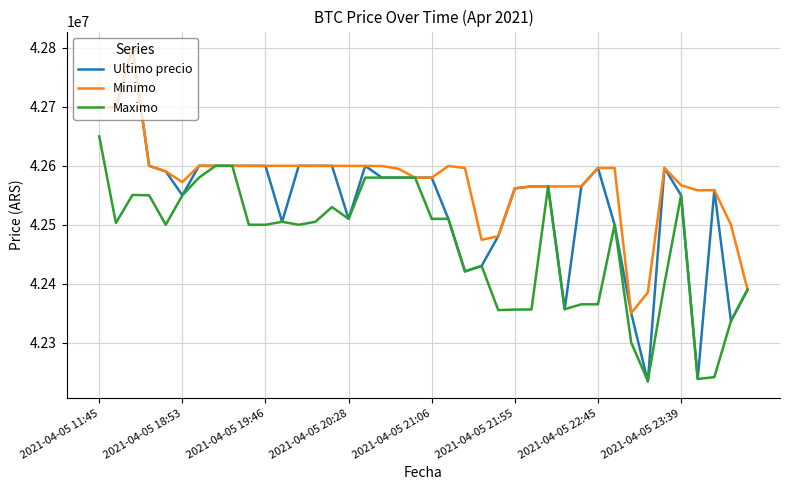

Which series has the widest spread of values?

Ultimo precio